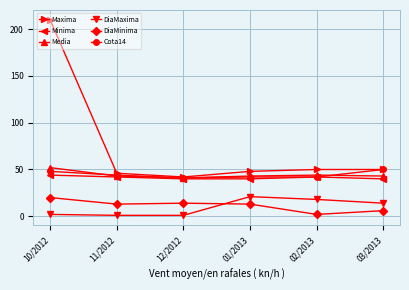

Reading left to right, transcribe all the data shown in this chart.

Maxima: 210	46	42	48	50	50
Minima: 44	42	40	40	42	40
Media: 52	43	41	43	44	43
DiaMaxima: 2	1	1	21	18	14
DiaMinima: 20	13	14	13	2	6
Cota14: 48	44	41	42	42	50